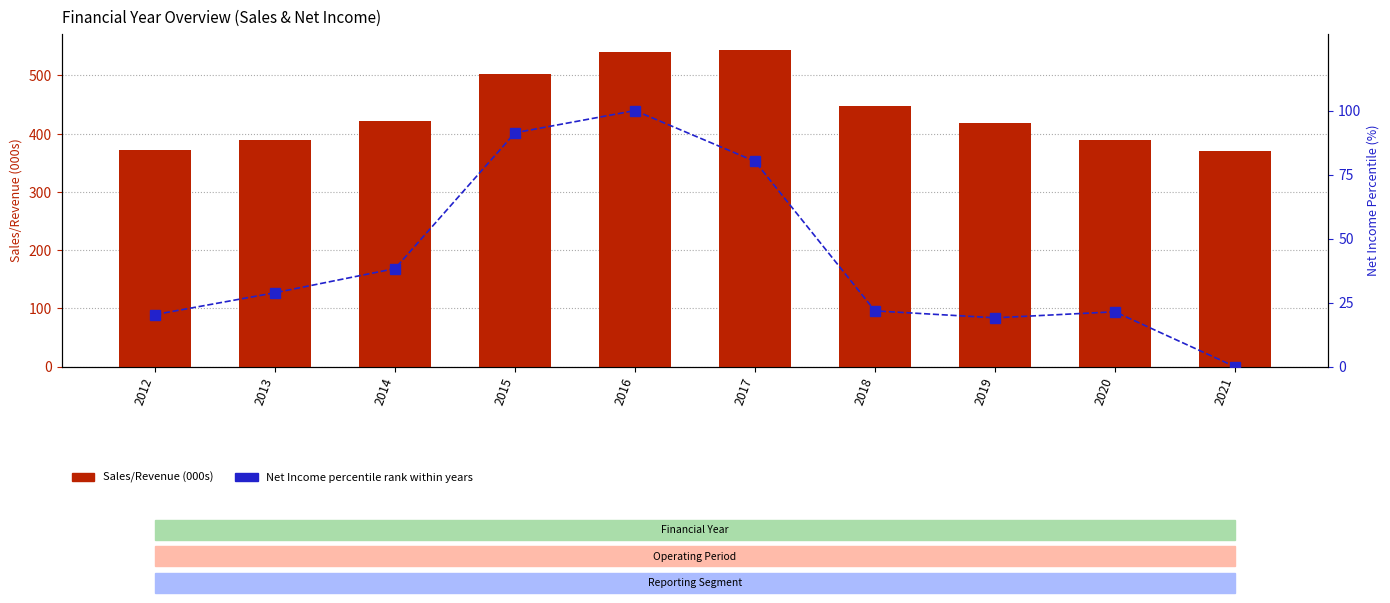

Rank the series at 2013 from lowest to highest value.

Net Income percentile rank, Sales/Revenue (000s)